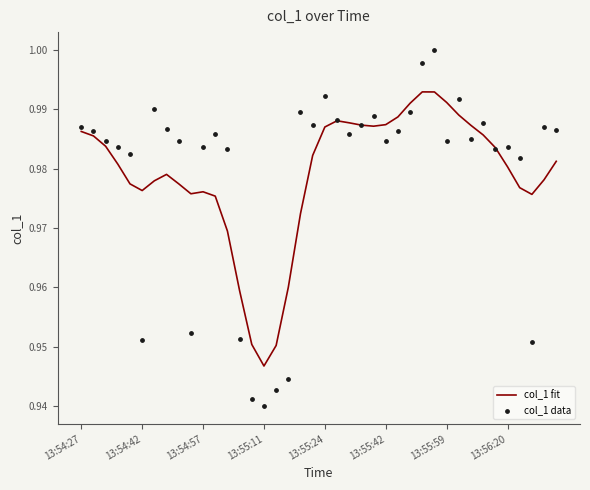

At which category is the sum across all series the highest?

29